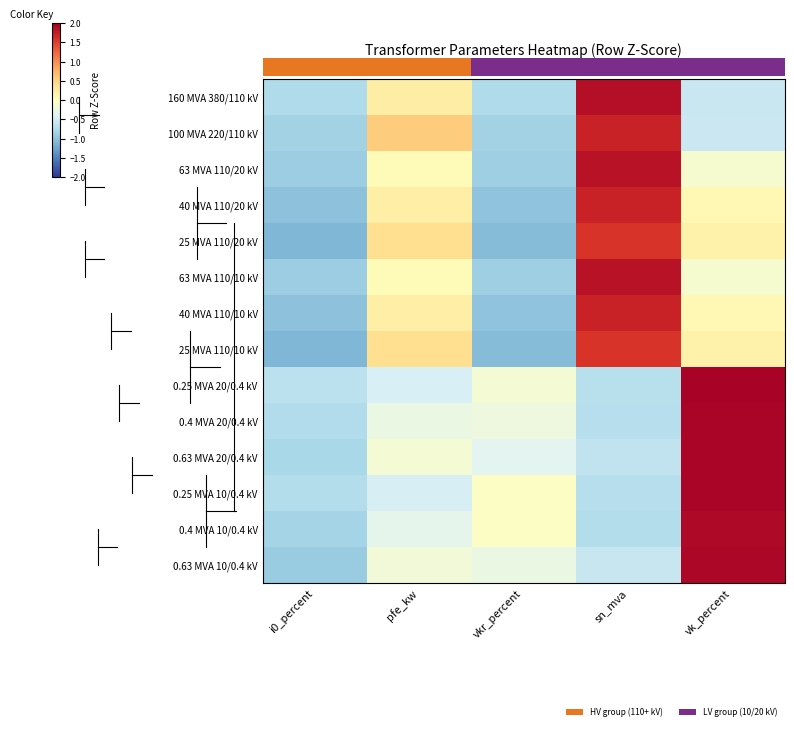

Is the value of 0.4 MVA 20/0.4 kV at sn_mva greater than the value of 100 MVA 220/110 kV at vkr_percent?

Yes